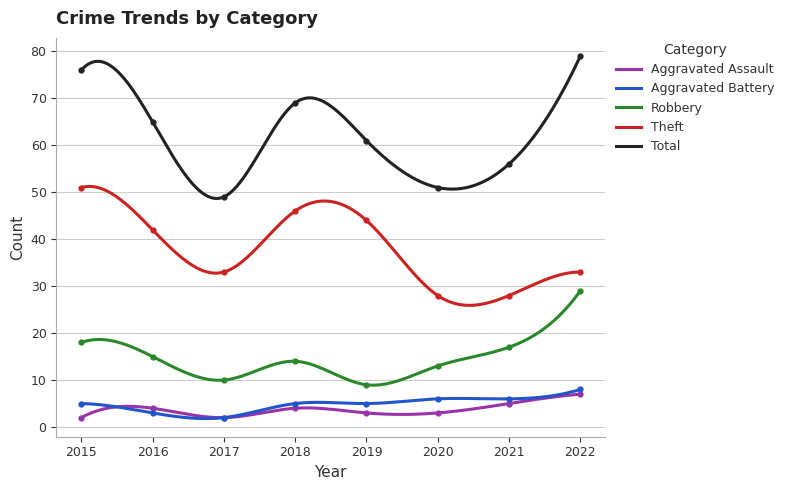

Rank the categories by Total value from lowest to highest.

2017, 2020, 2021, 2019, 2016, 2018, 2015, 2022